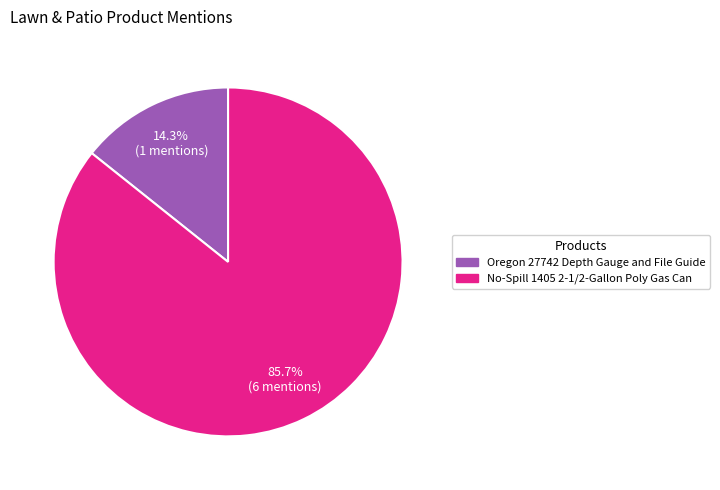

What is the largest slice in the pie chart?

No-Spill 1405 2-1/2-Gallon Poly Gas Can